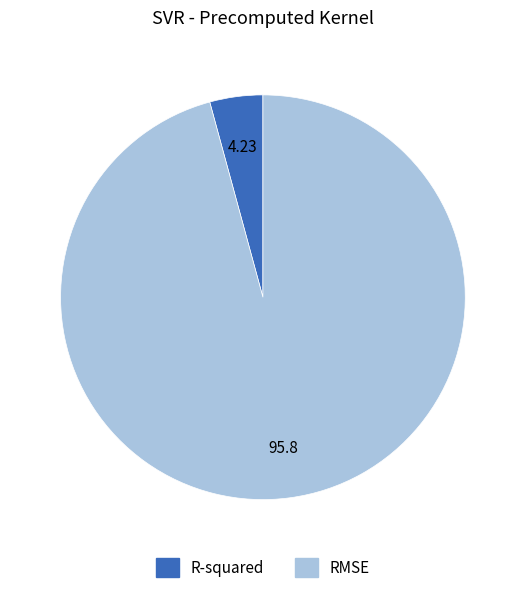

Combined, do R-squared and RMSE account for over 50%?

Yes